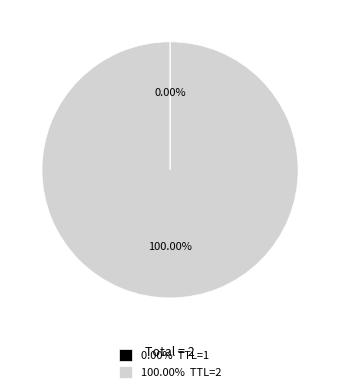

Does any single category account for the majority?

Yes